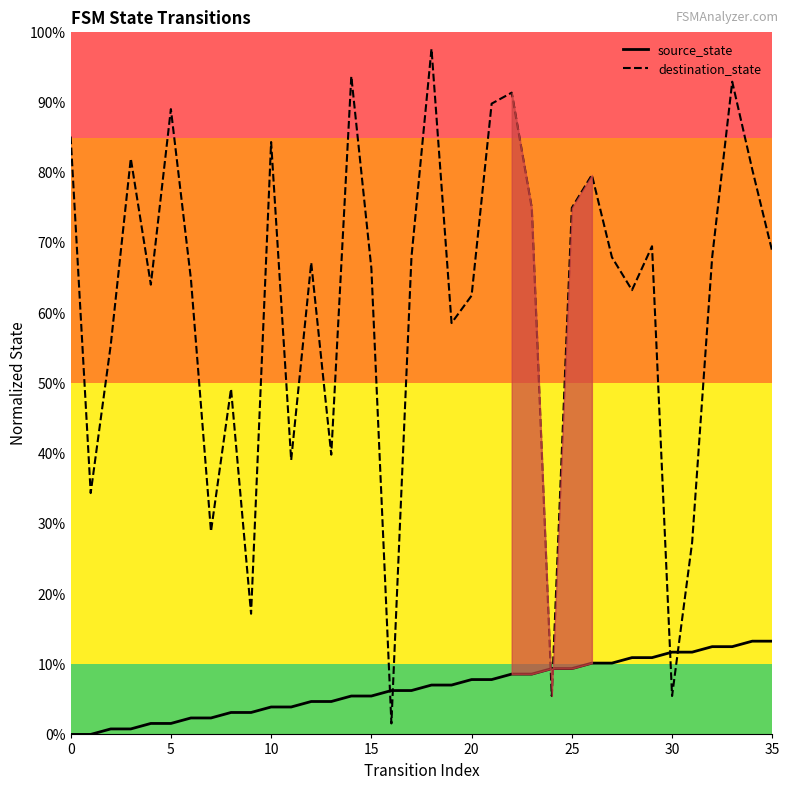

Which has a higher value, 9 or 22?

22